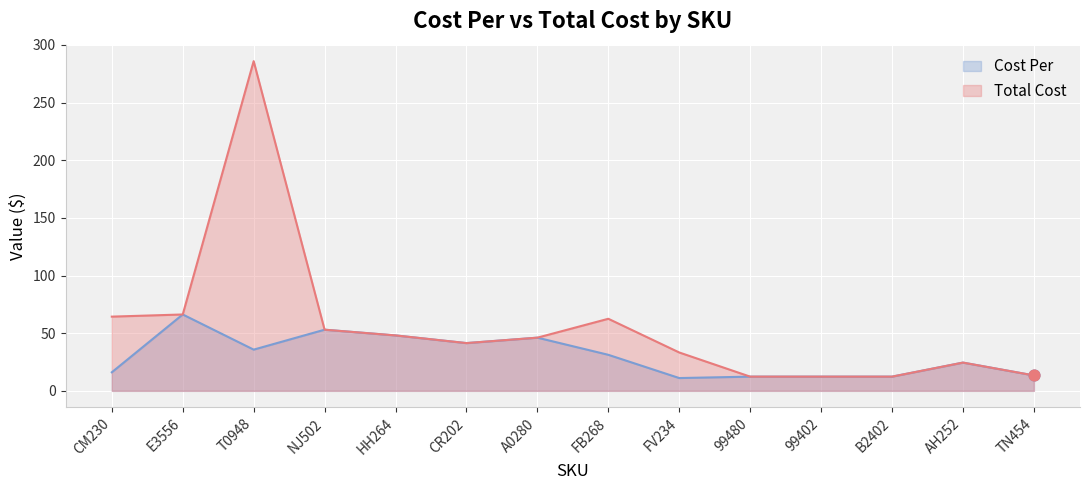

What are all the series names shown in the legend?

Cost Per, Total Cost